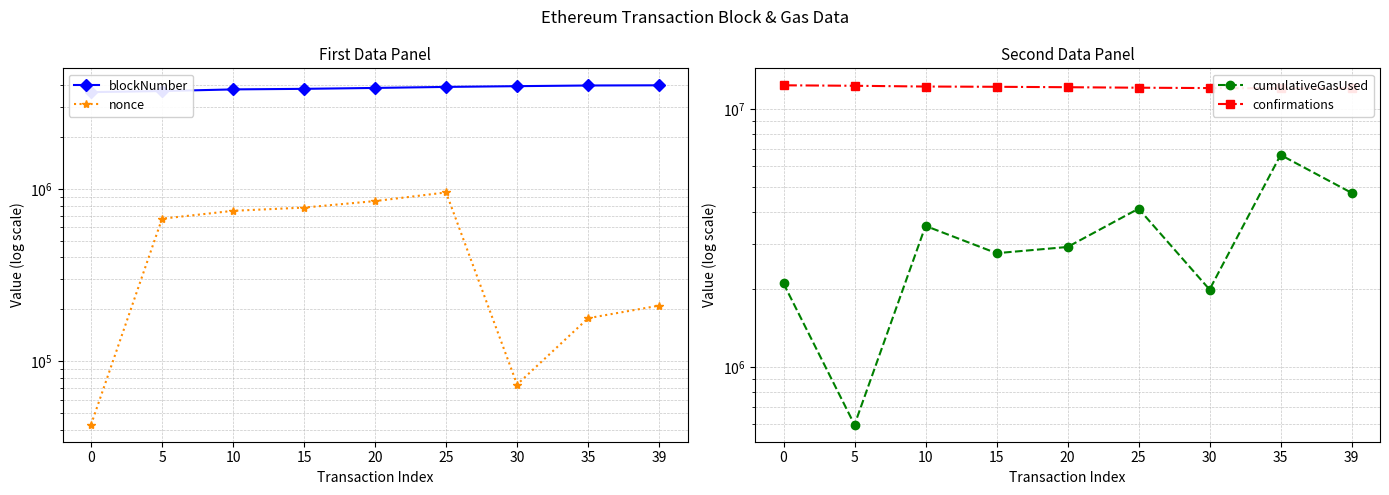

List the labels in order of blockNumber value, smallest first.

0, 5, 10, 15, 20, 25, 30, 35, 39